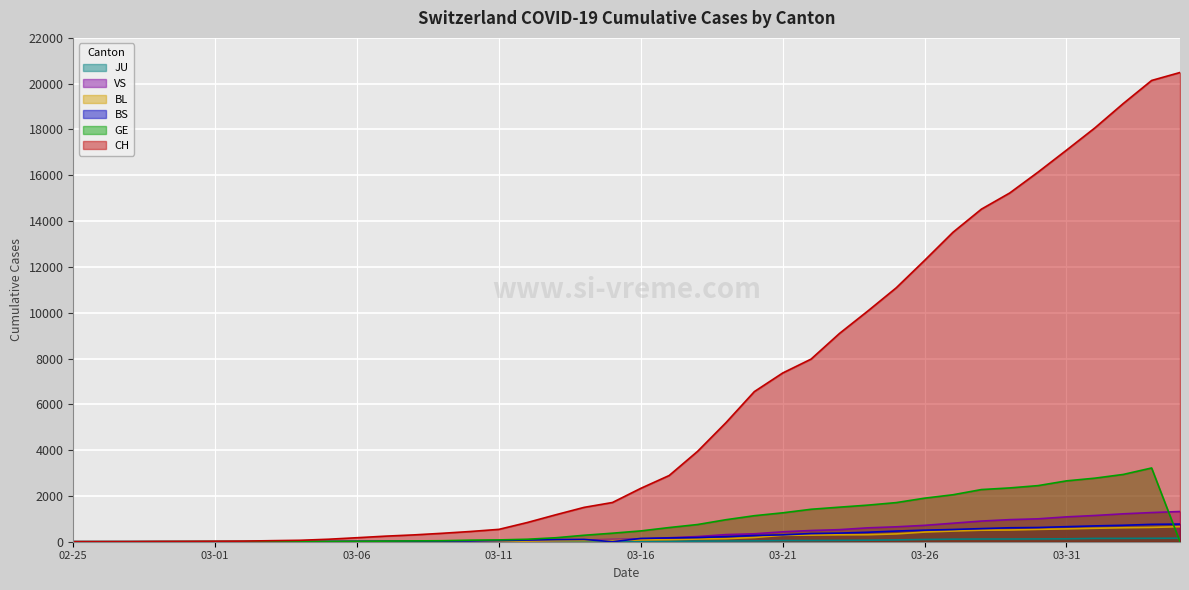

True or false: JU has more than 2 interior local peaks.

False